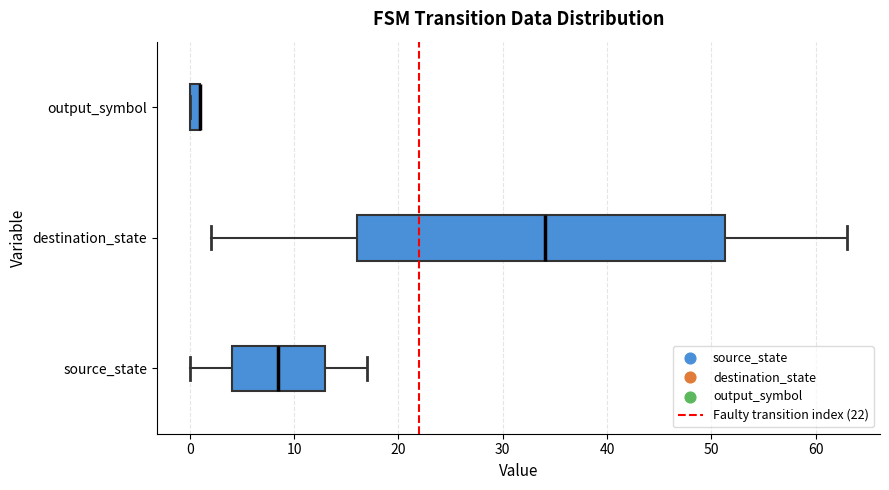

Where is the left edge of the box for destination_state on the x-axis? The values are not printed on the chart, so give them approximately, as read against the axis.

16